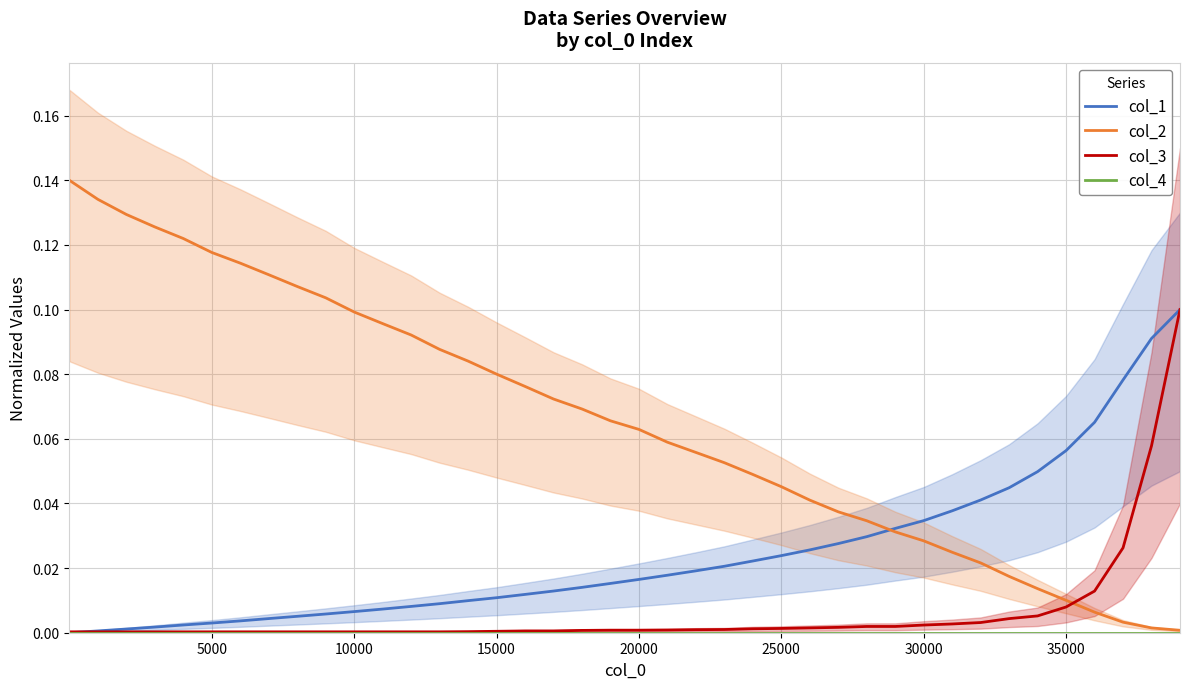

How many series are shown in this chart?

4